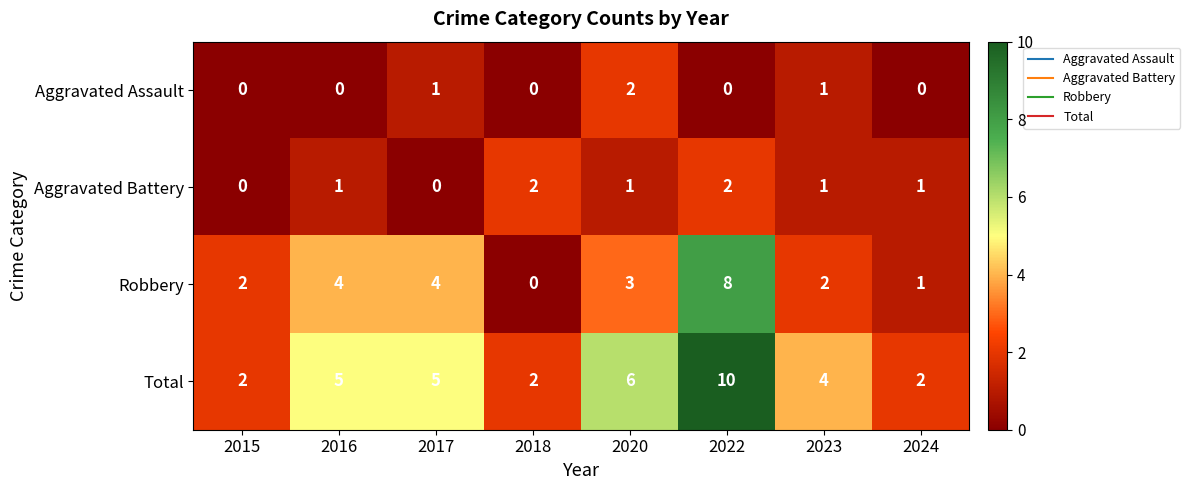

How many data points in Aggravated Assault are above 0?

3